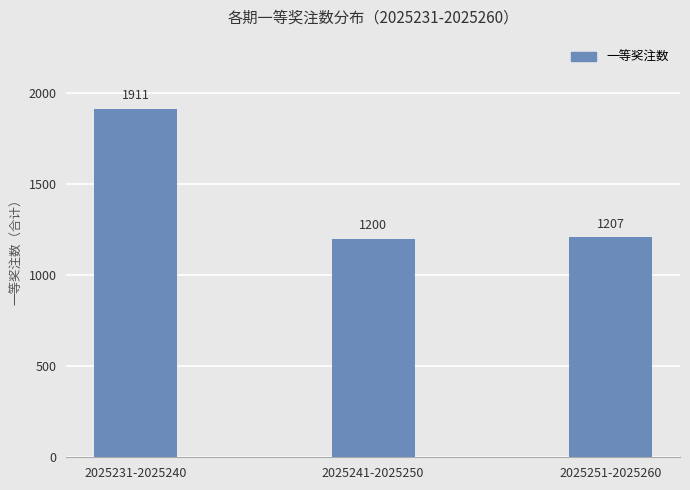

How many categories are shown in the chart?

3